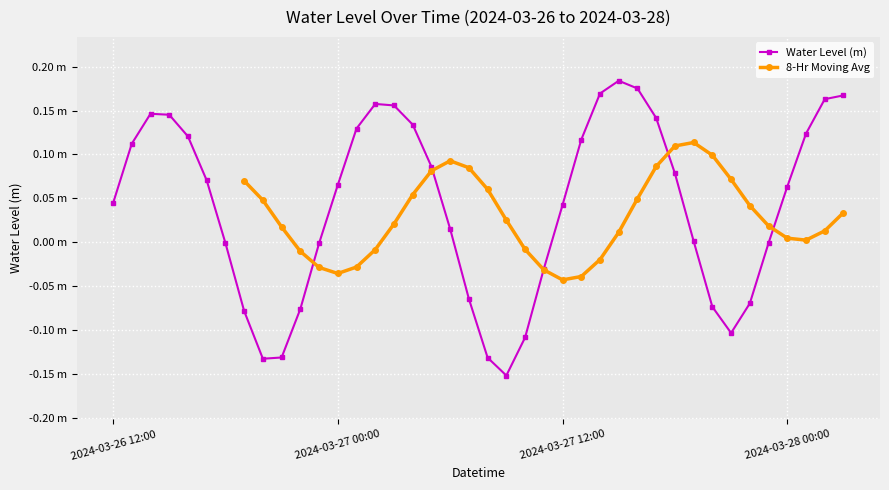

True or false: the data shows 0.2 at 2024-03-27 02:00.

True